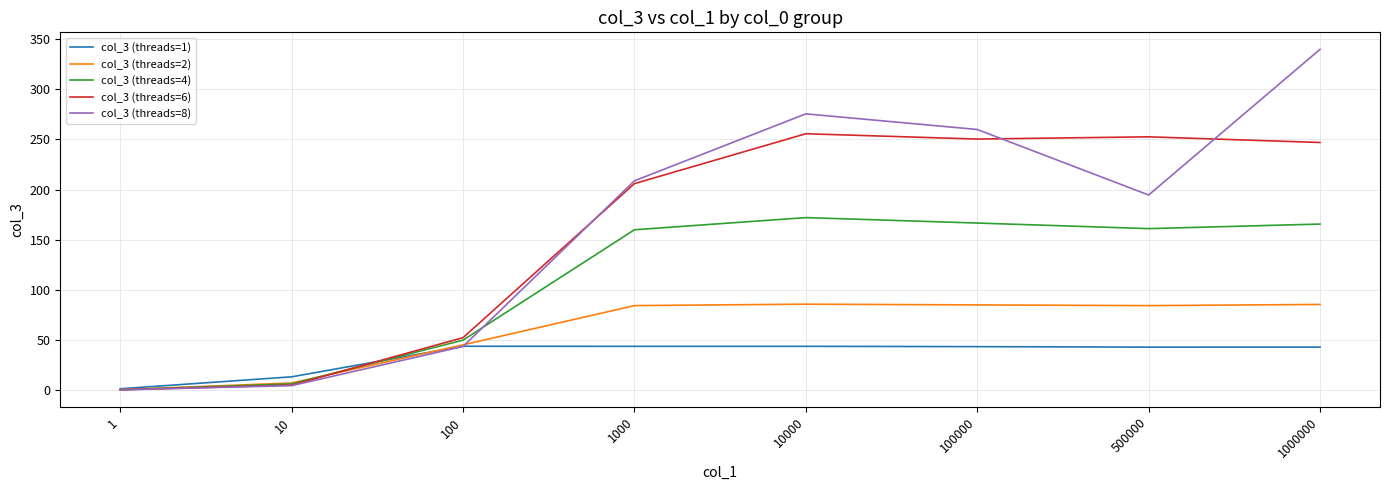

What is the maximum value for col_3 (threads=2)?

85.9